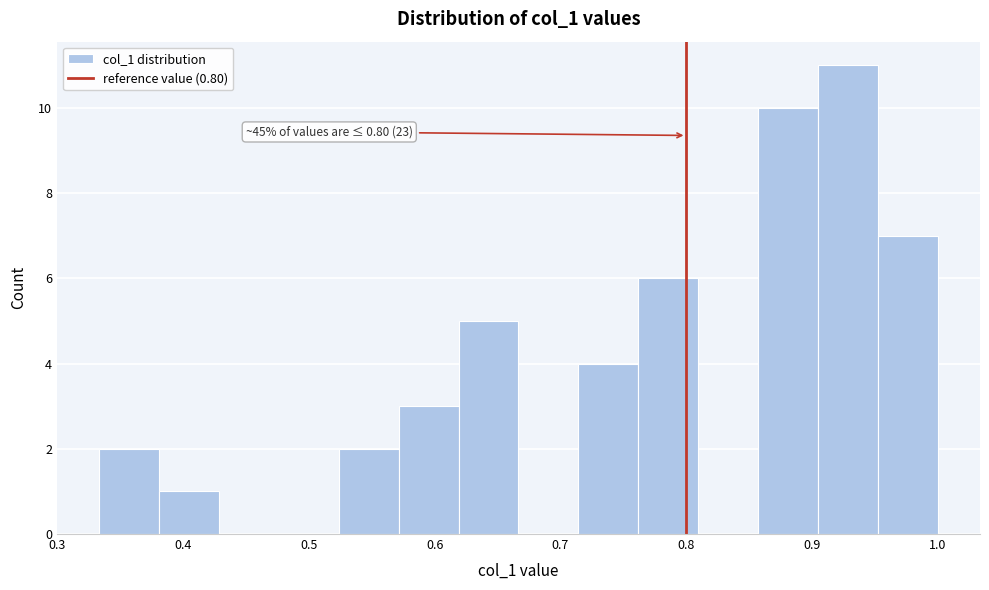

Which range on the x-axis has the tallest bar?

0.90 to 0.95